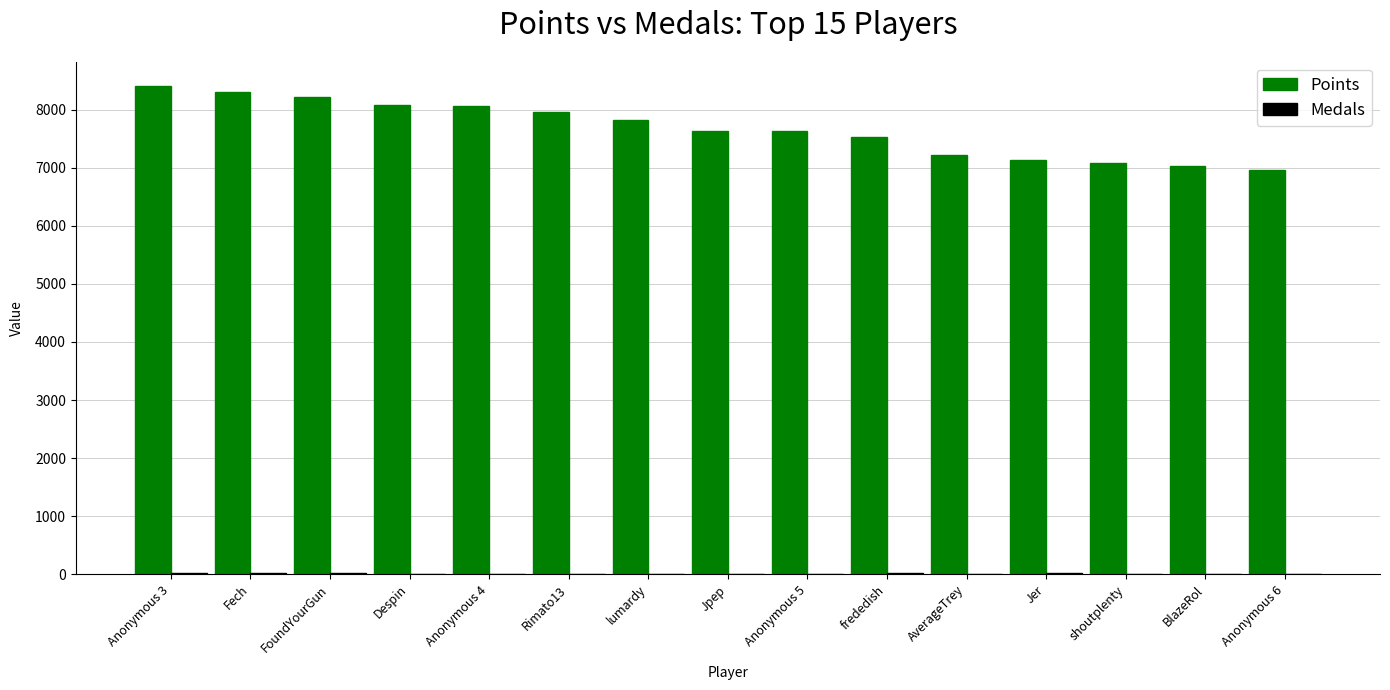

Which series has the largest total across all categories?

Points